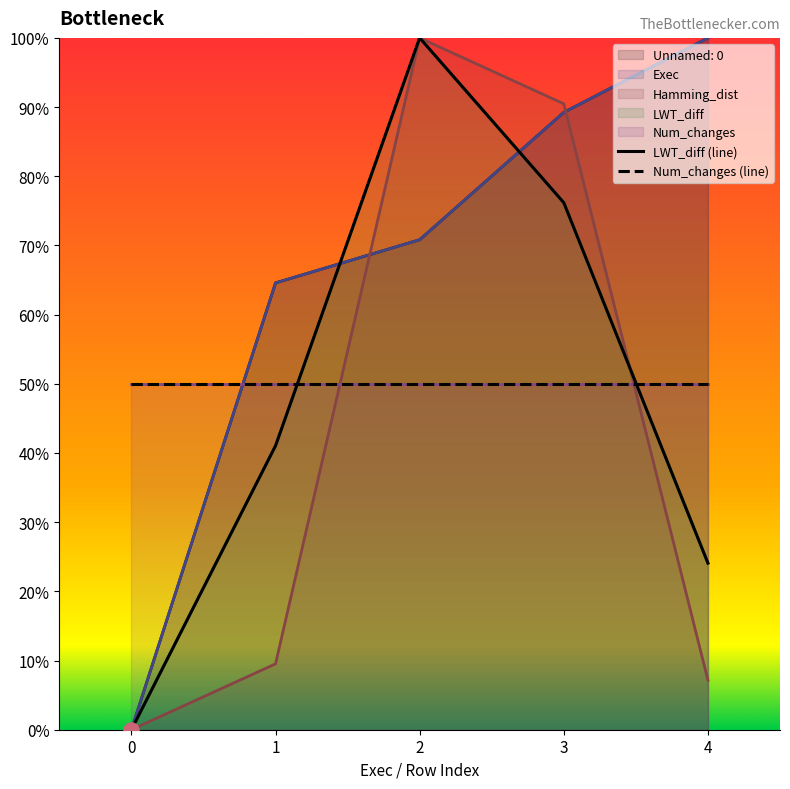

What is the total value across all series at 2?

341.7